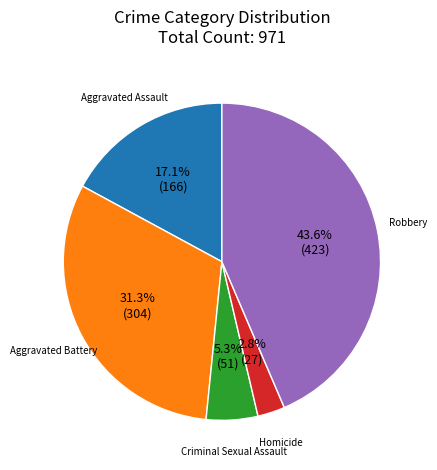

To the nearest percent, what is the combined percentage of Criminal Sexual Assault and Robbery?

49%